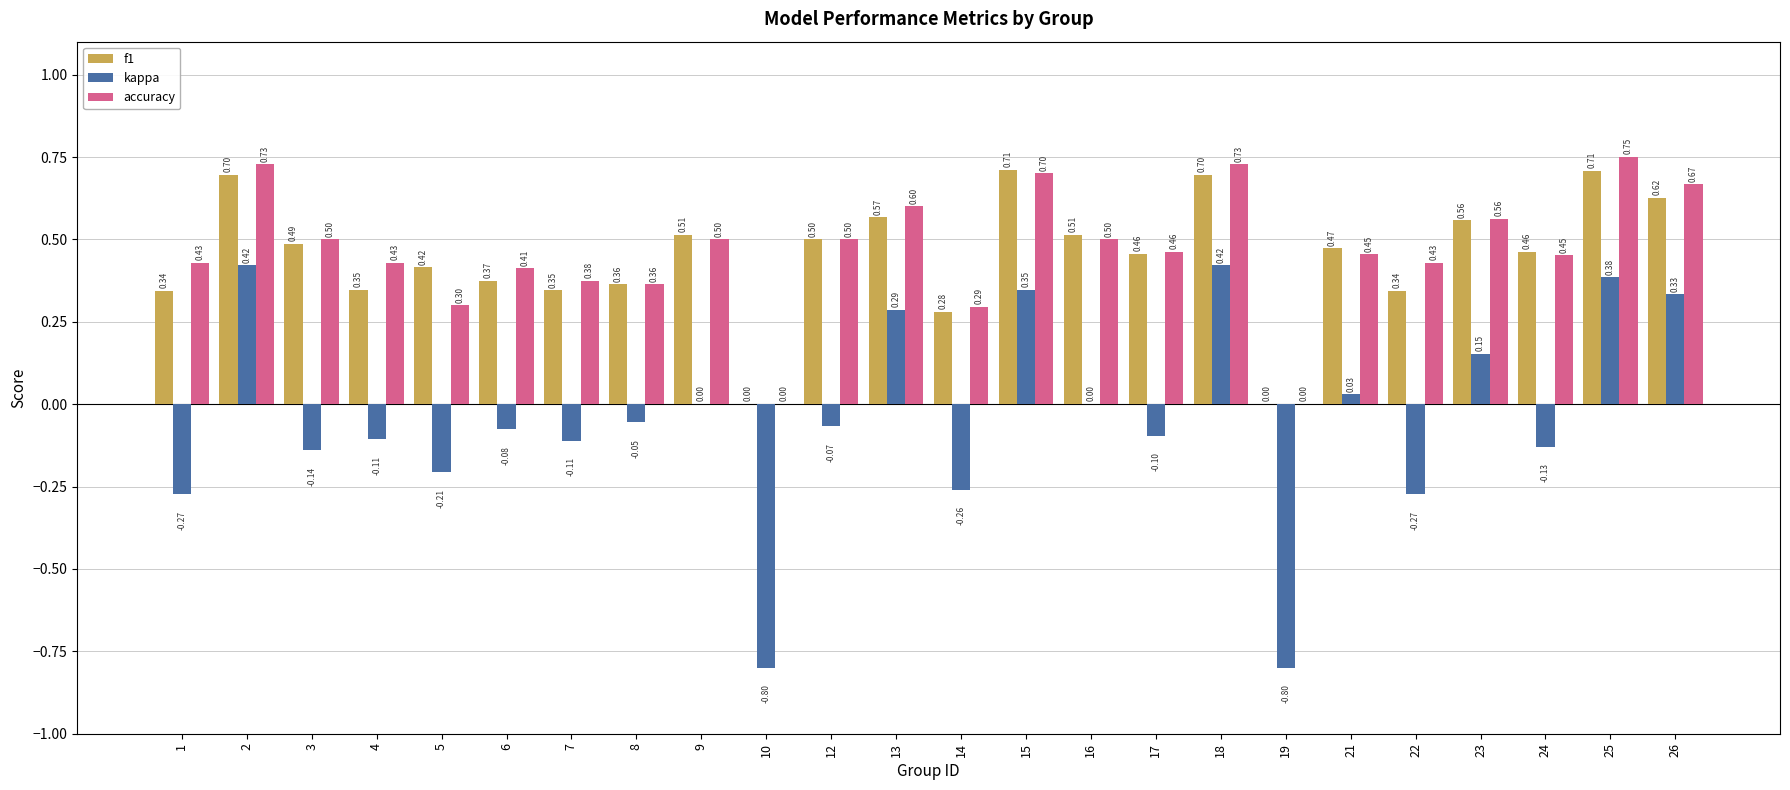

Which series changed the most between 4 and 7?

accuracy